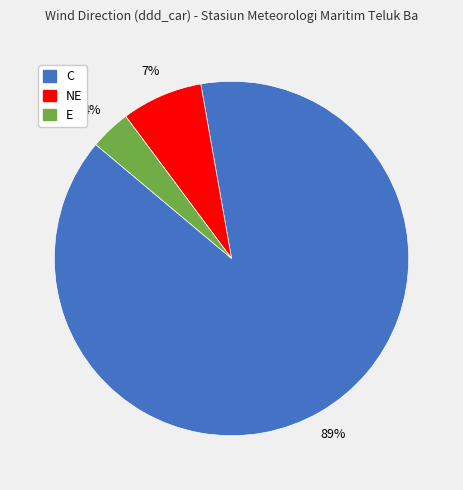

Which has a higher value, C or NE?

C